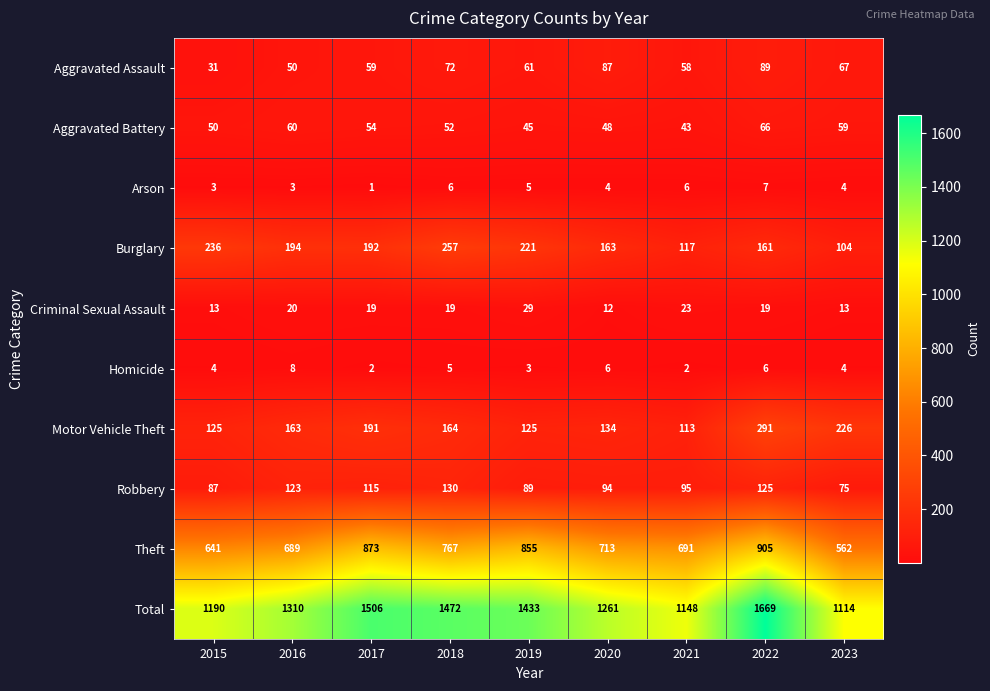

At 2016, list the series in order from largest to smallest.

Total, Theft, Burglary, Motor Vehicle Theft, Robbery, Aggravated Battery, Aggravated Assault, Criminal Sexual Assault, Homicide, Arson